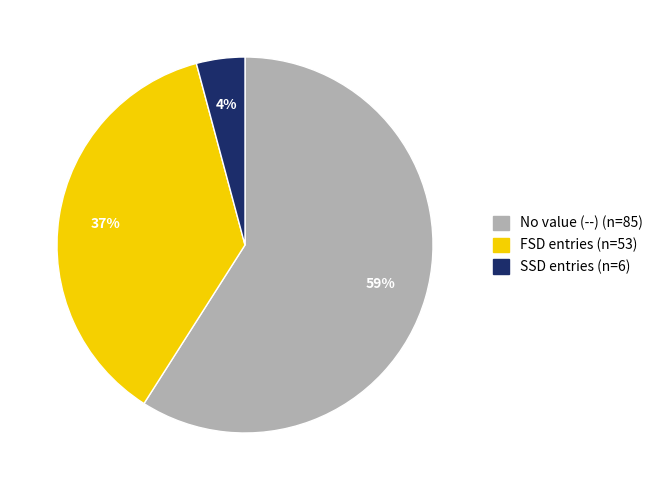

To the nearest percent, what is the difference between the largest and smallest slice percentages?

55%